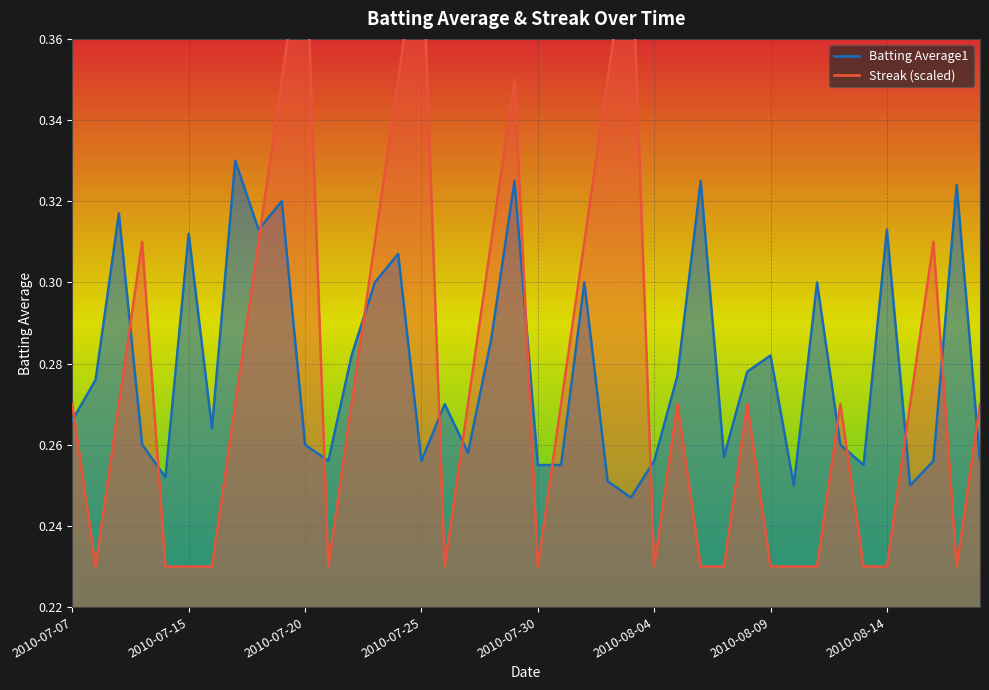

Is it true that Streak equals 0.2 at 2010-08-04?

True